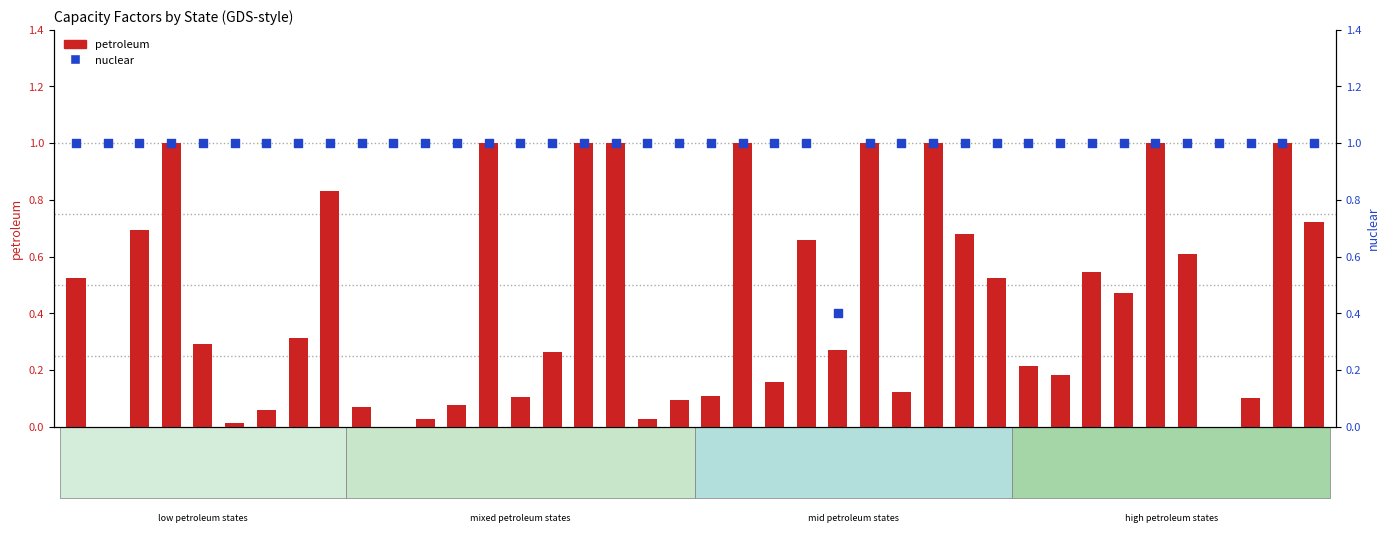

What are all the series names shown in the legend?

petroleum, nuclear